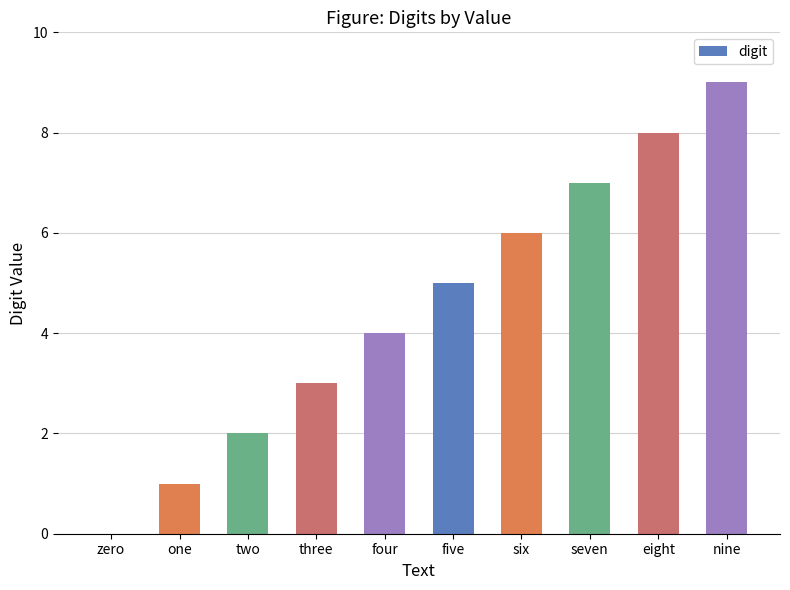

What is the approximate value at three?

3